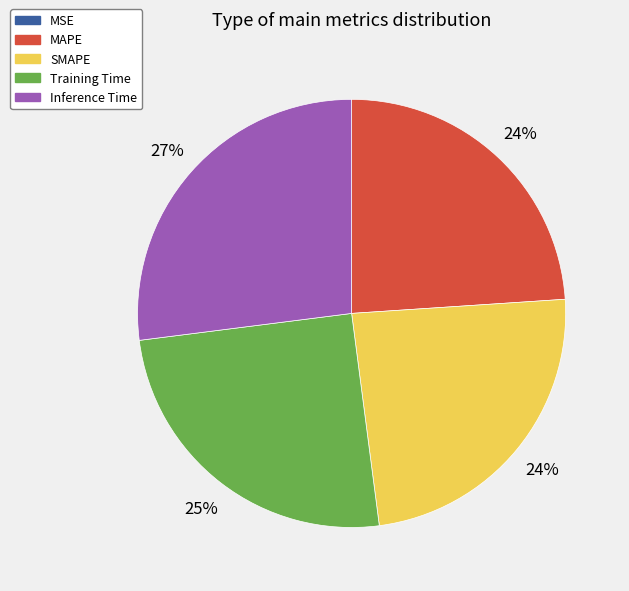

To the nearest percent, what is the difference between the Inference Time and MAPE slice percentages?

3%